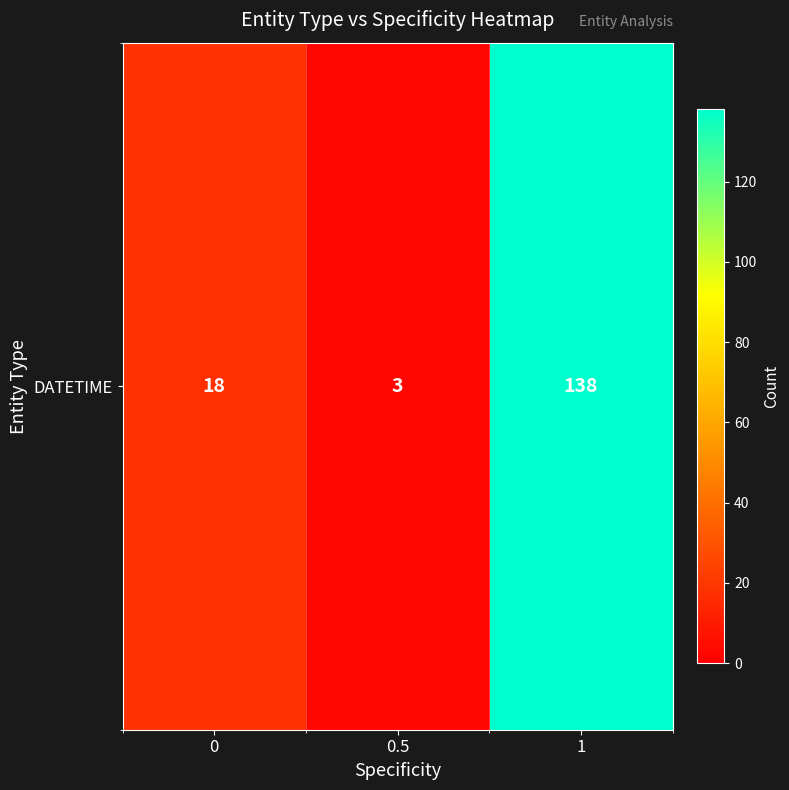

What is the change in value from 0 to 0.5?

-15